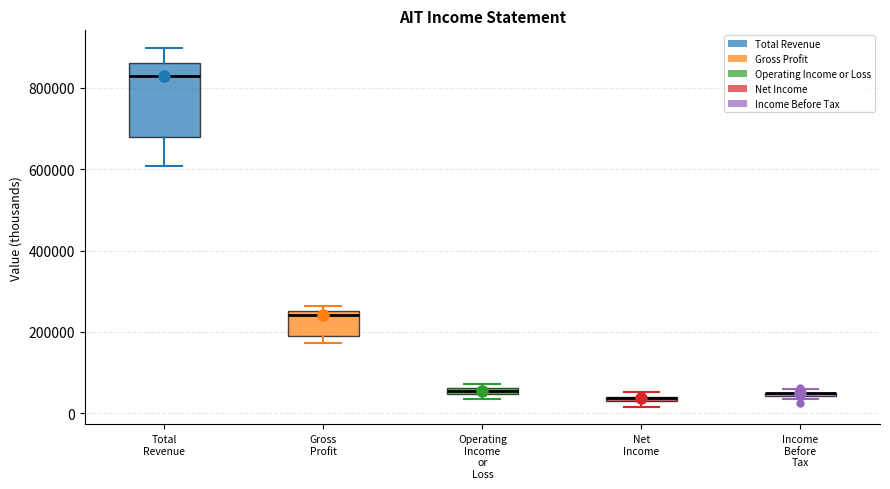

Where does the median line of the box for Total Revenue sit on the y-axis? The values are not printed on the chart, so give them approximately, as read against the axis.

840000